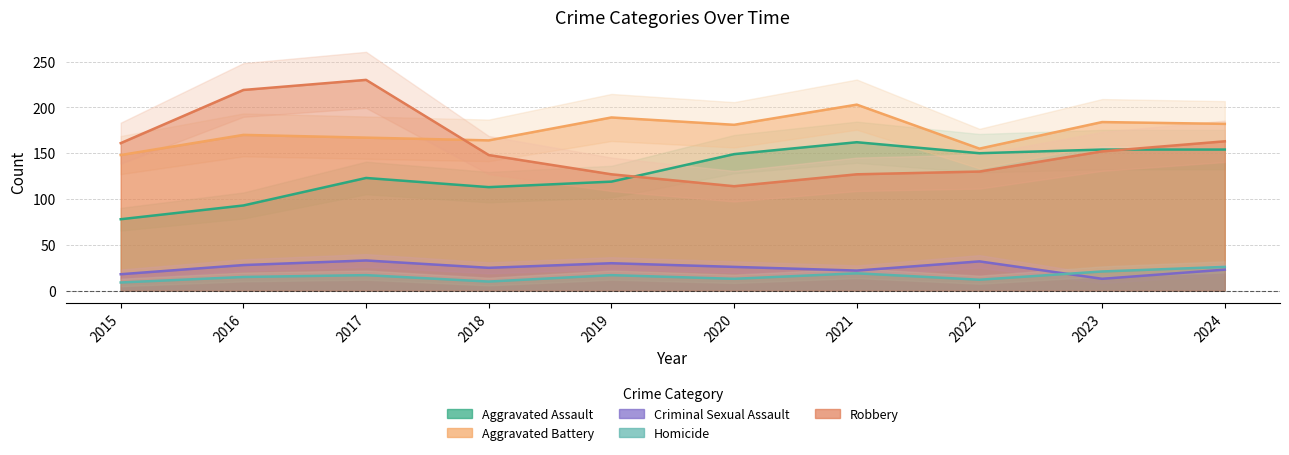

Is it true that Robbery equals 77 at 2018?

False